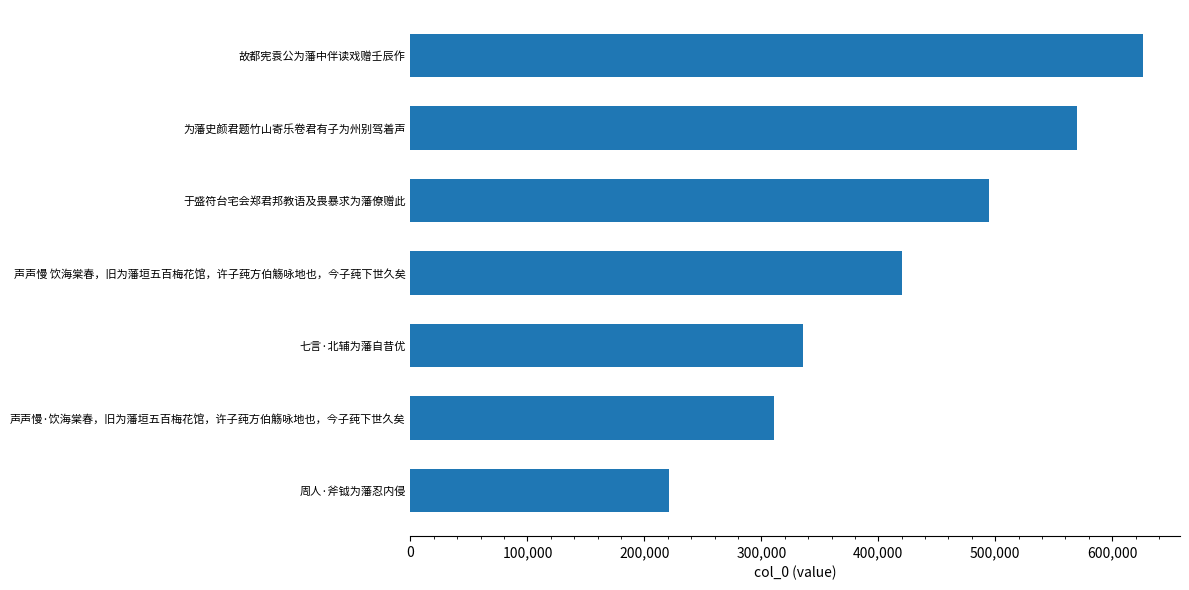

True or false: the data shows 453587 at 声声慢·饮海棠春，旧为藩垣五百梅花馆，许子莼方伯觞咏地也，今子莼下世久矣.

False